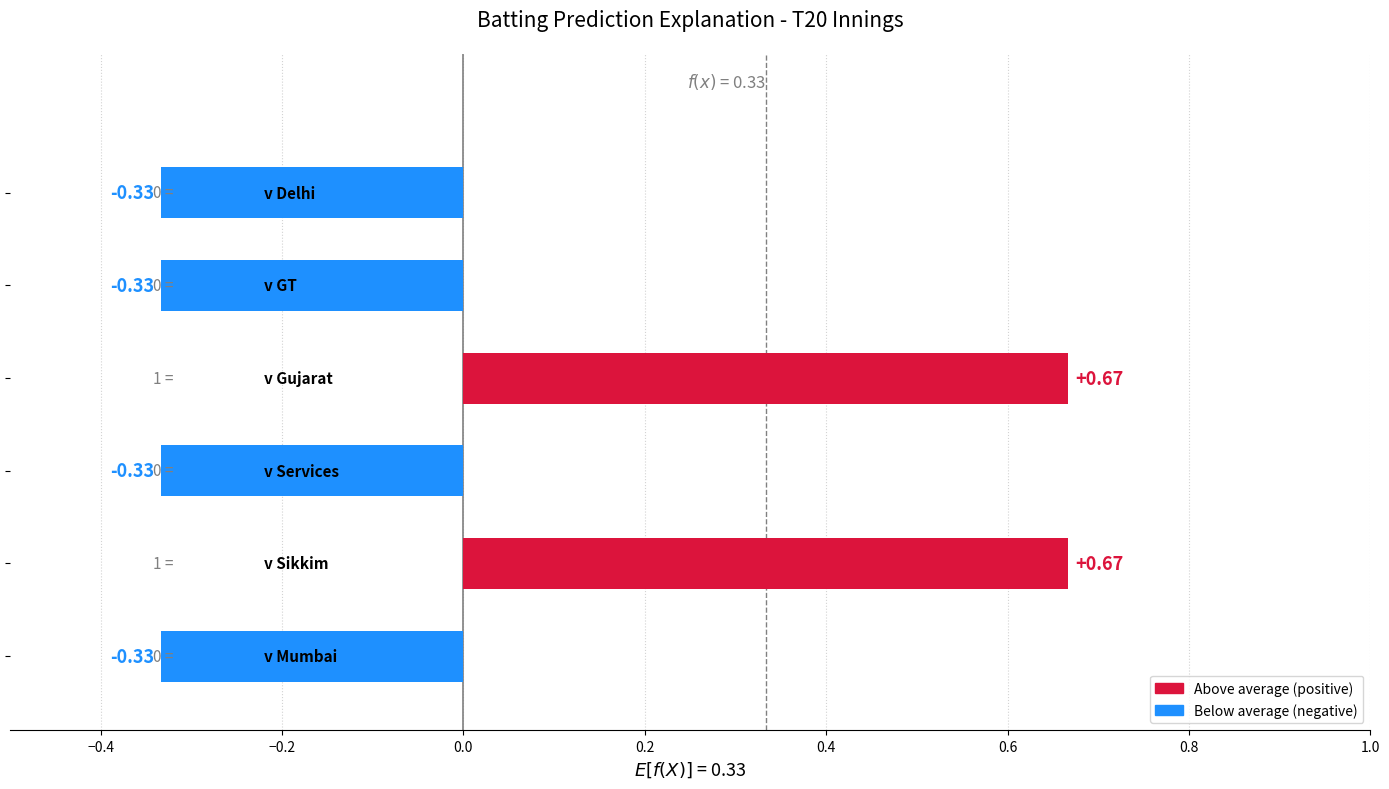

Reading left to right, list all the values displayed in this chart.

0	0	1	0	1	0